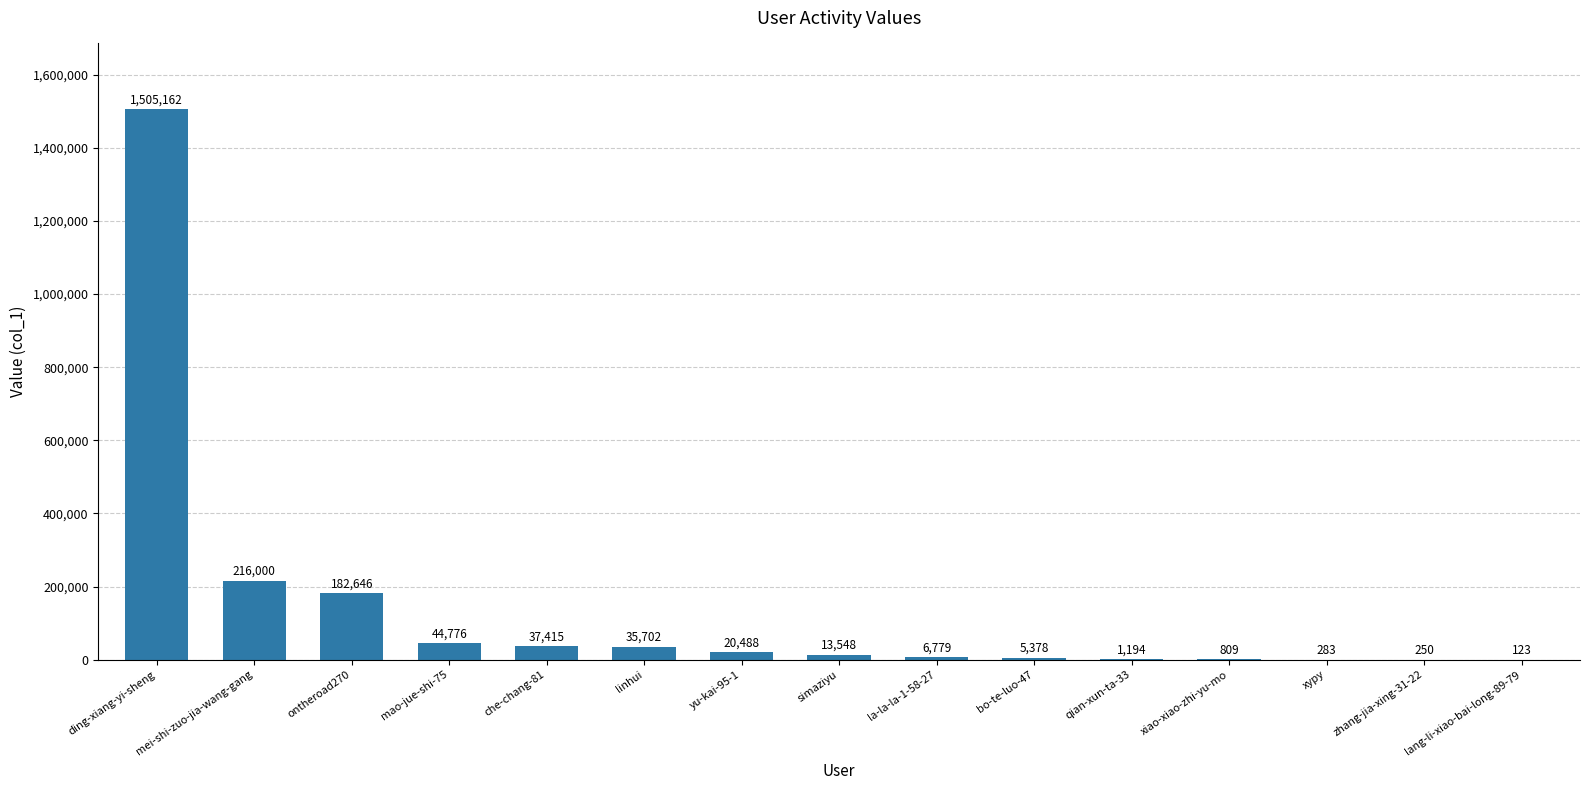

What is the ratio of the value at yu-kai-95-1 to the value at xiao-xiao-zhi-yu-mo?

25.3